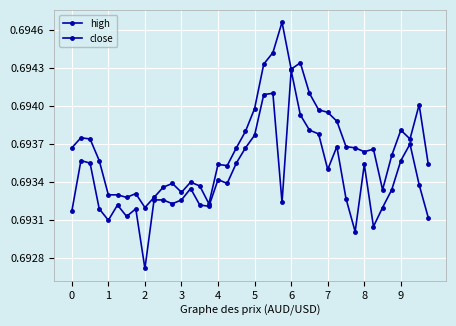

True or false: high and close cross at least once.

False